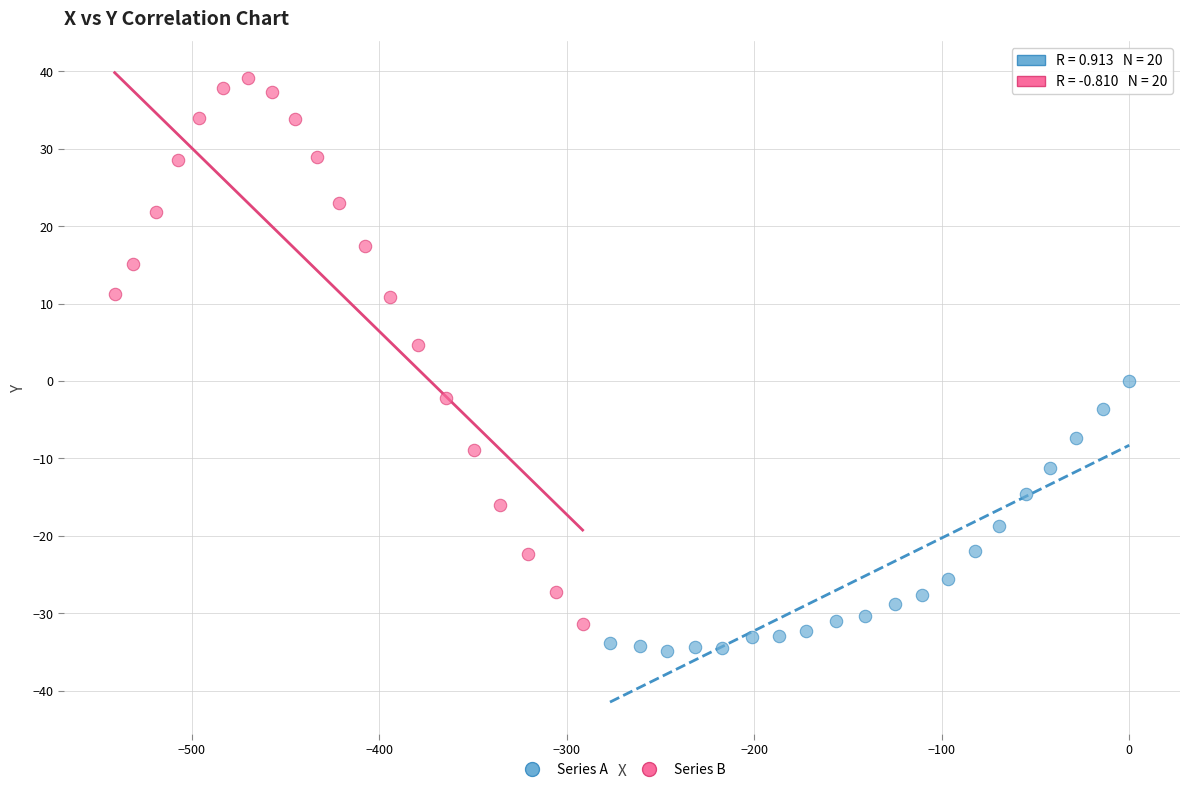

Which series contains the highest Y value?

Series B